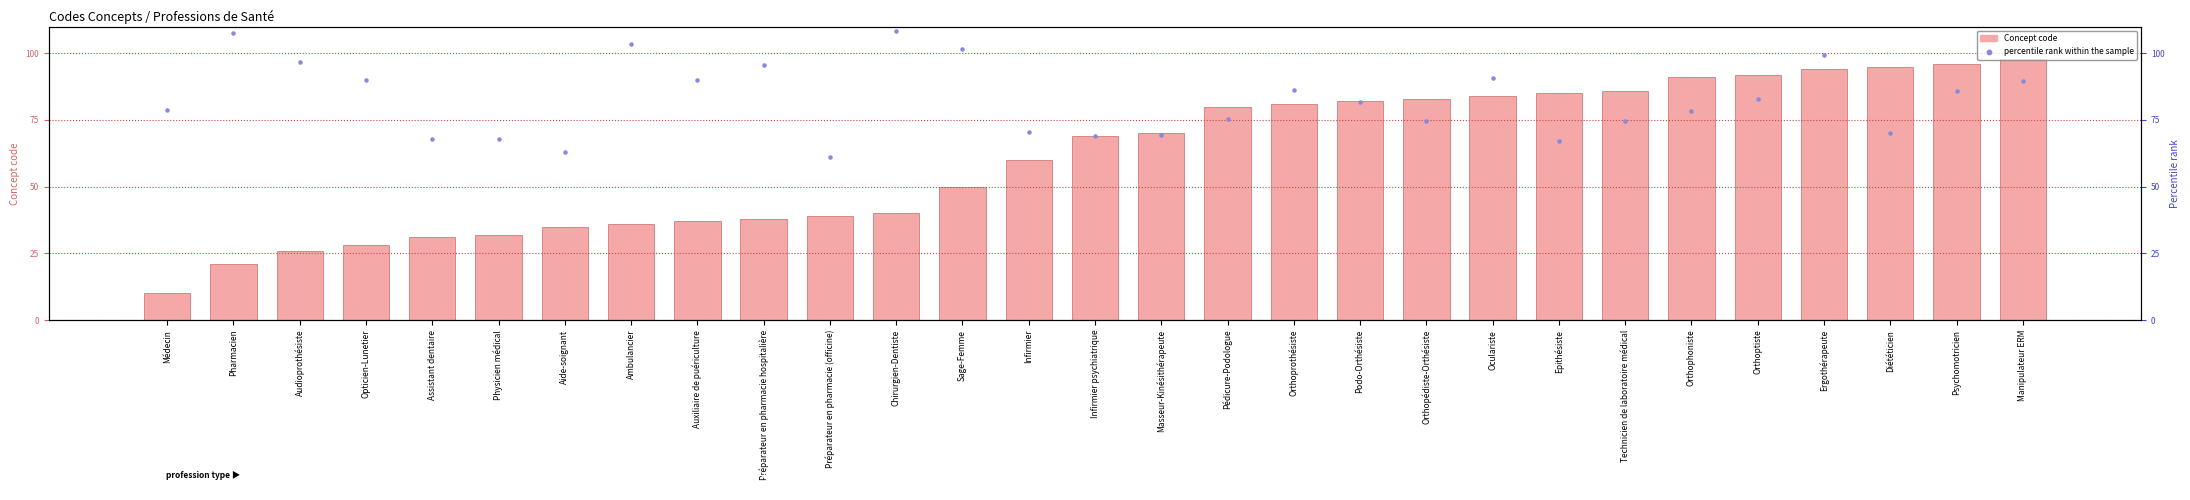

At how many categories does at least one series exceed 107?

2